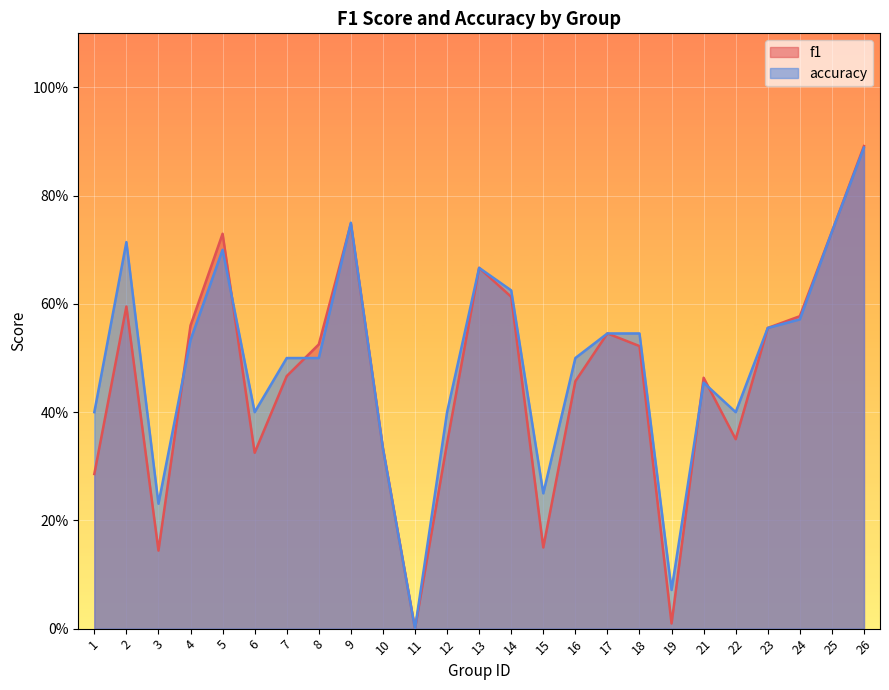

Does the chart display data point markers on the line(s)?

No